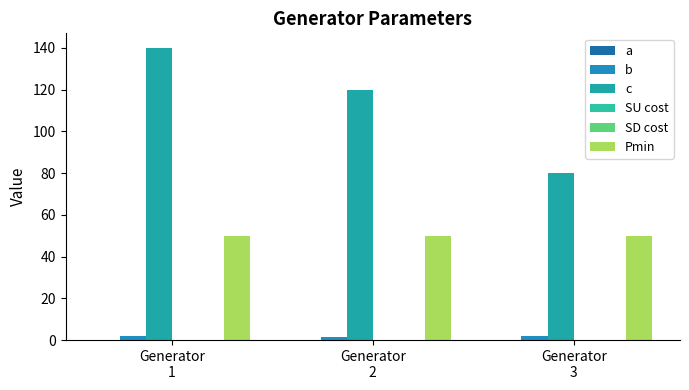

How many bars are there in total?

18